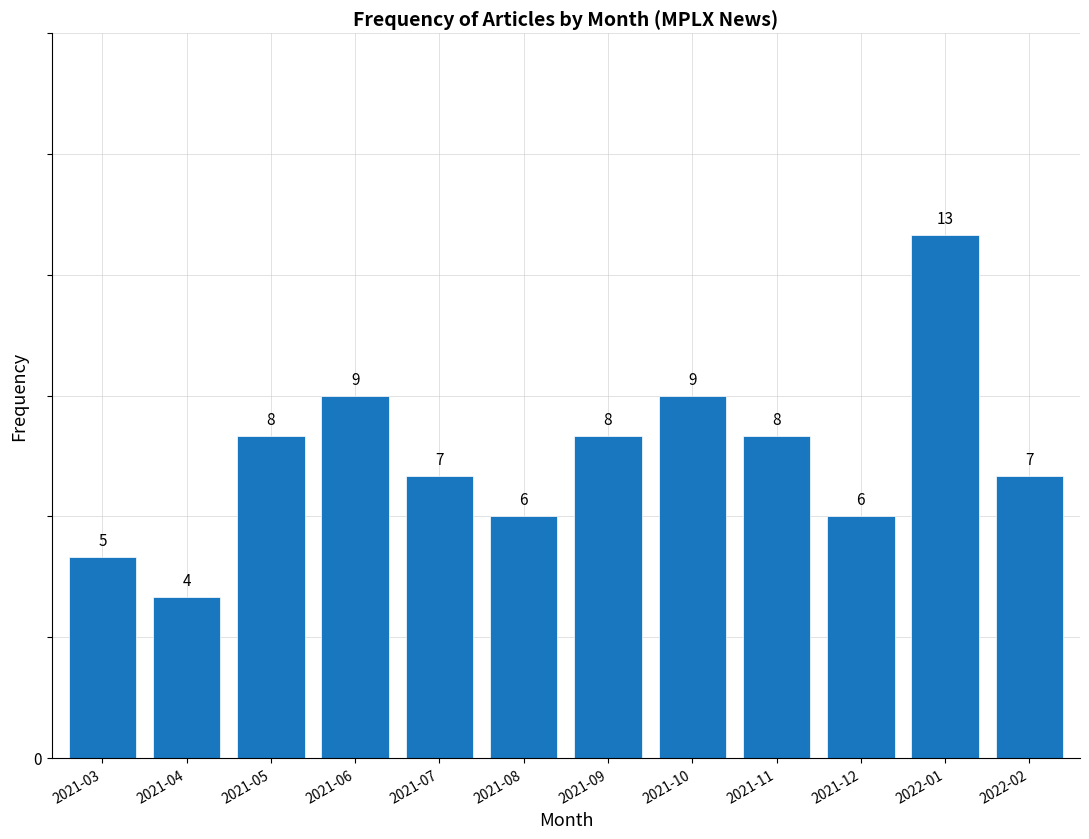

Reading left to right, what are all the values shown in this chart?

2021-03=5	2021-04=4	2021-05=8	2021-06=9	2021-07=7	2021-08=6	2021-09=8	2021-10=9	2021-11=8	2021-12=6	2022-01=13	2022-02=7